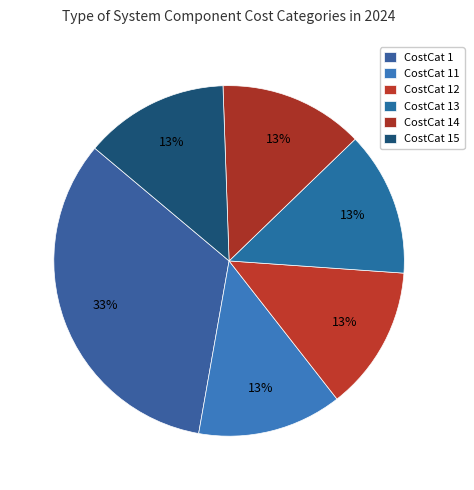

To the nearest percent, what is the difference between the largest and smallest slice percentages?

20%